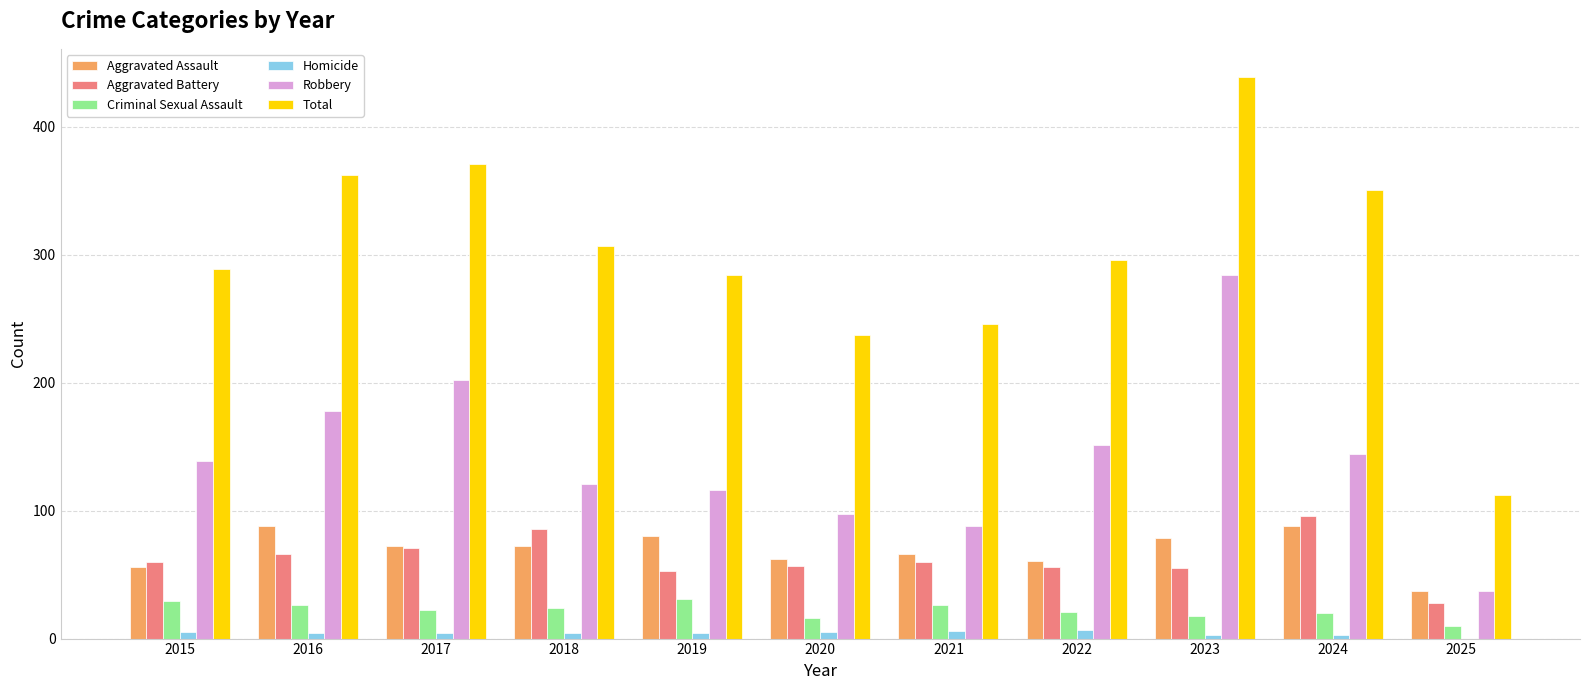

What is the sum of all Aggravated Battery values?

688